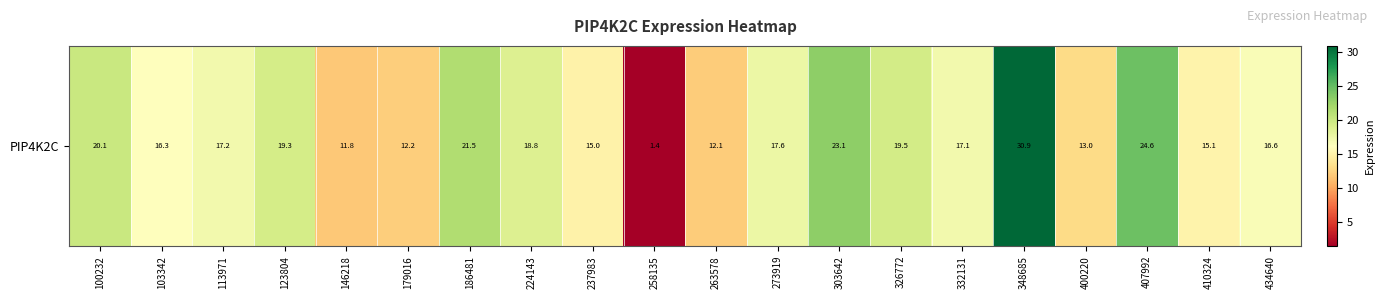

Reading left to right, transcribe all the data shown in this chart.

100232=20.1	103342=16.3	113971=17.2	123804=19.3	146218=11.8	179016=12.2	186481=21.5	224143=18.8	237983=15.0	258135=1.4	263578=12.1	273919=17.6	303642=23.1	326772=19.5	332131=17.1	348685=30.9	400220=13.0	407992=24.6	410324=15.1	434640=16.6